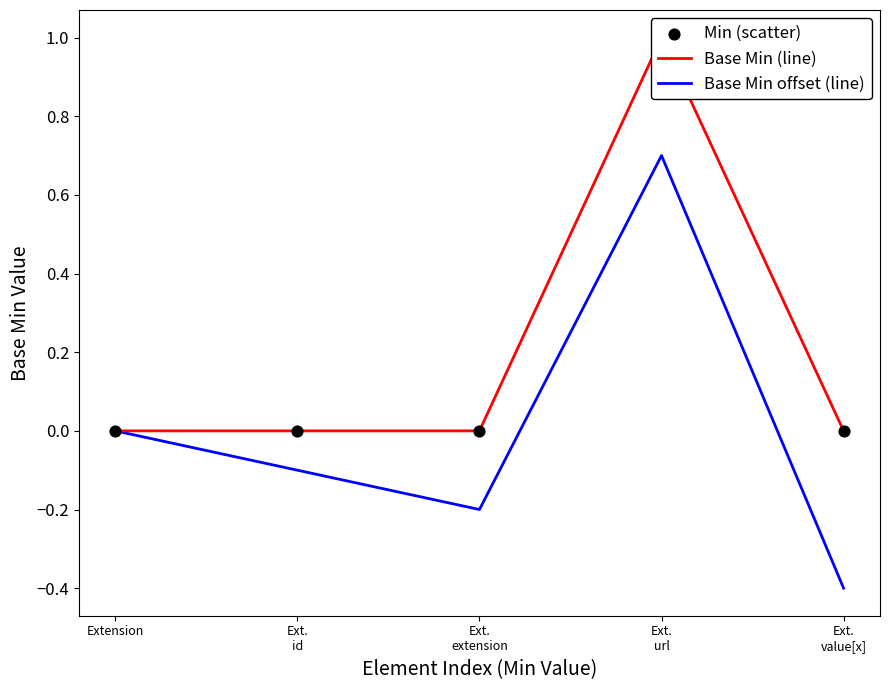

At which category is the sum across all series the highest?

Ext.
url